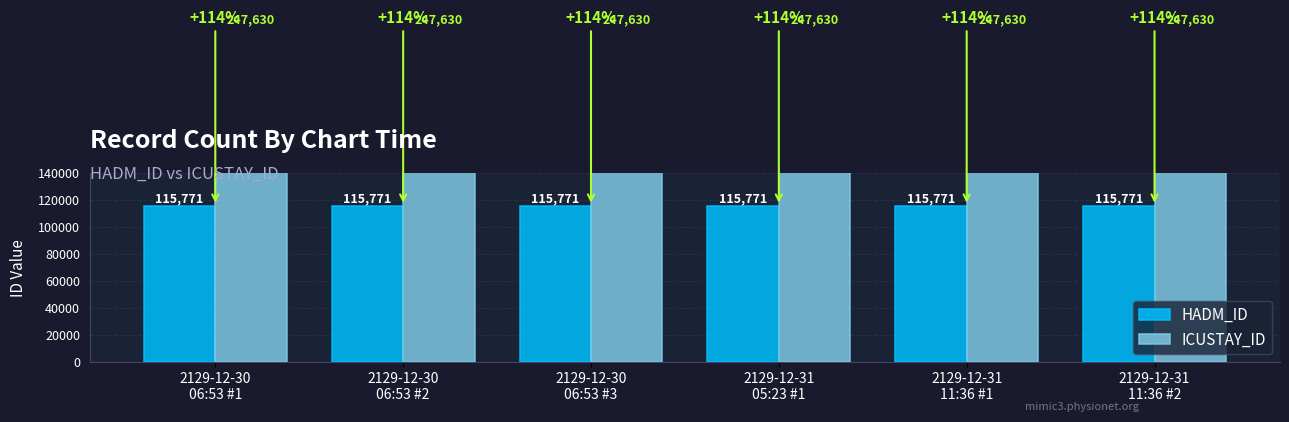

How many data points does each series have?

6